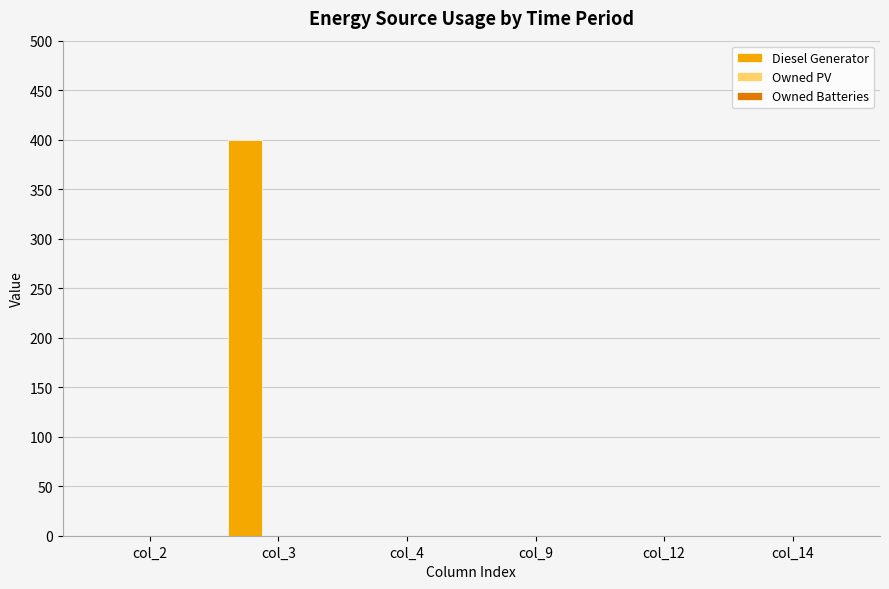

What is the maximum value shown in the chart?

400